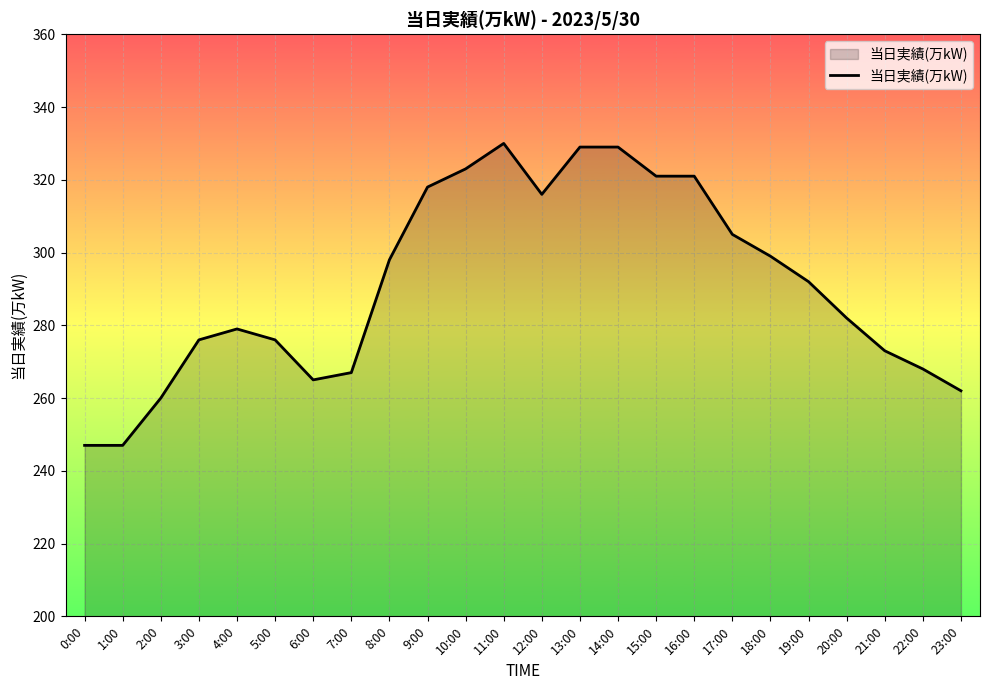

What is the smallest value displayed?

247